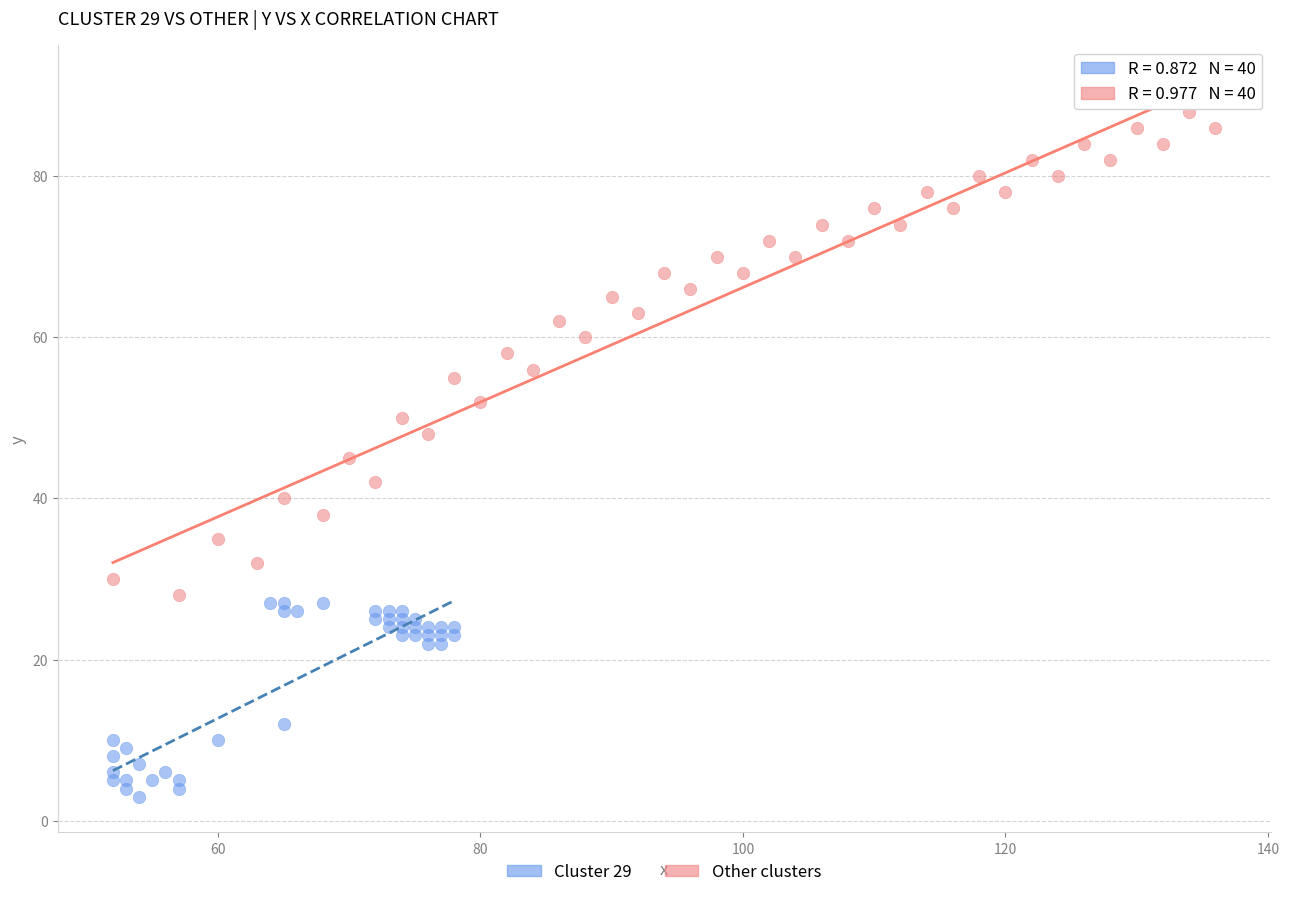

Which series has the widest spread of Y values?

Other clusters